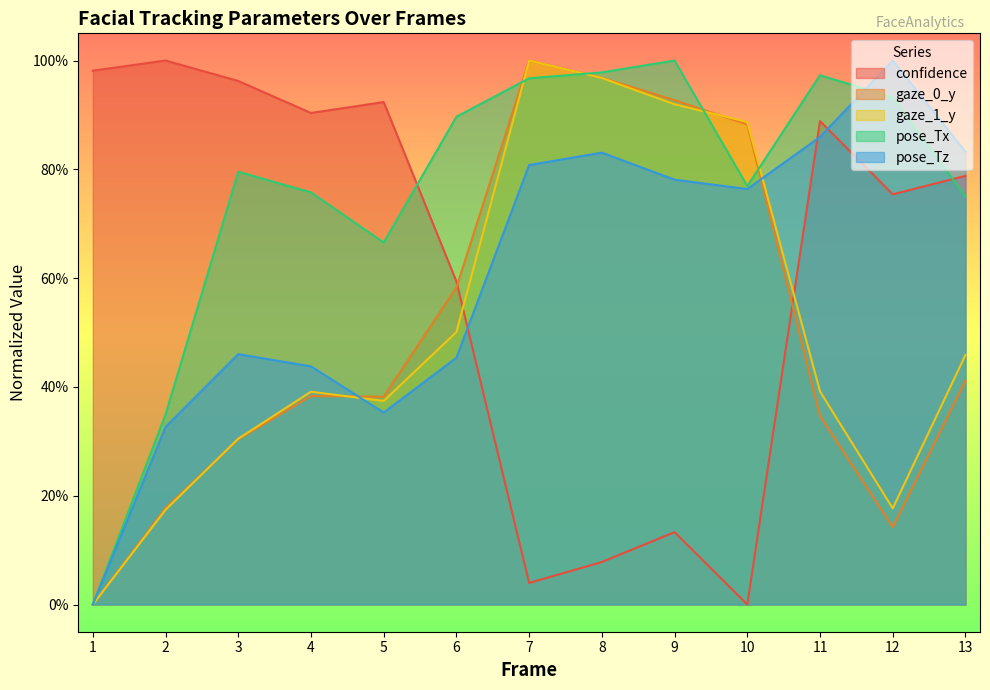

The value of confidence at 5 is 0.4. True or false?

False